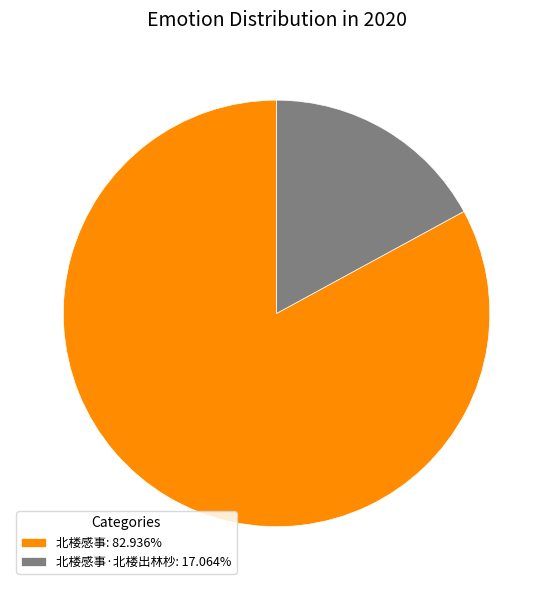

Combined, do 北楼感事·北楼出林杪: 17.064% and 北楼感事: 82.936% account for over 50%?

Yes